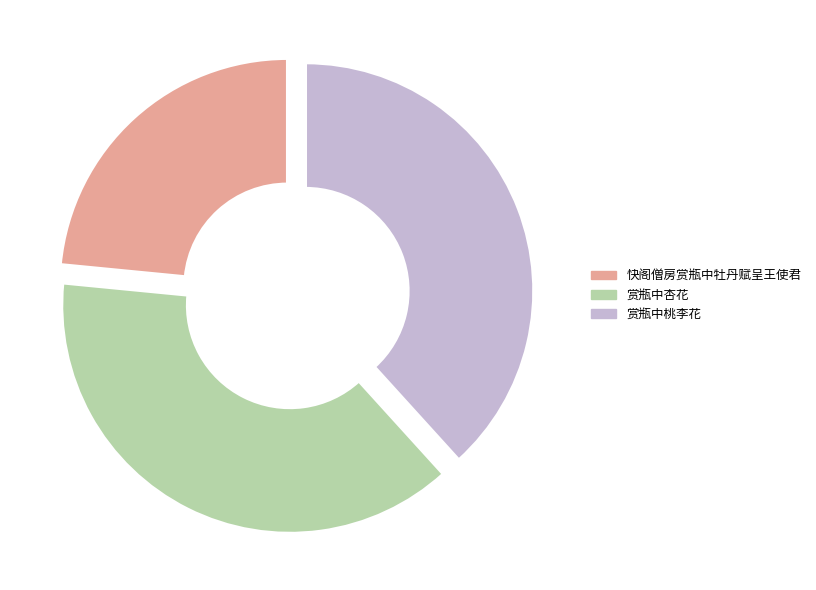

What is the smallest slice in the pie chart?

快阁僧房赏瓶中牡丹赋呈王使君